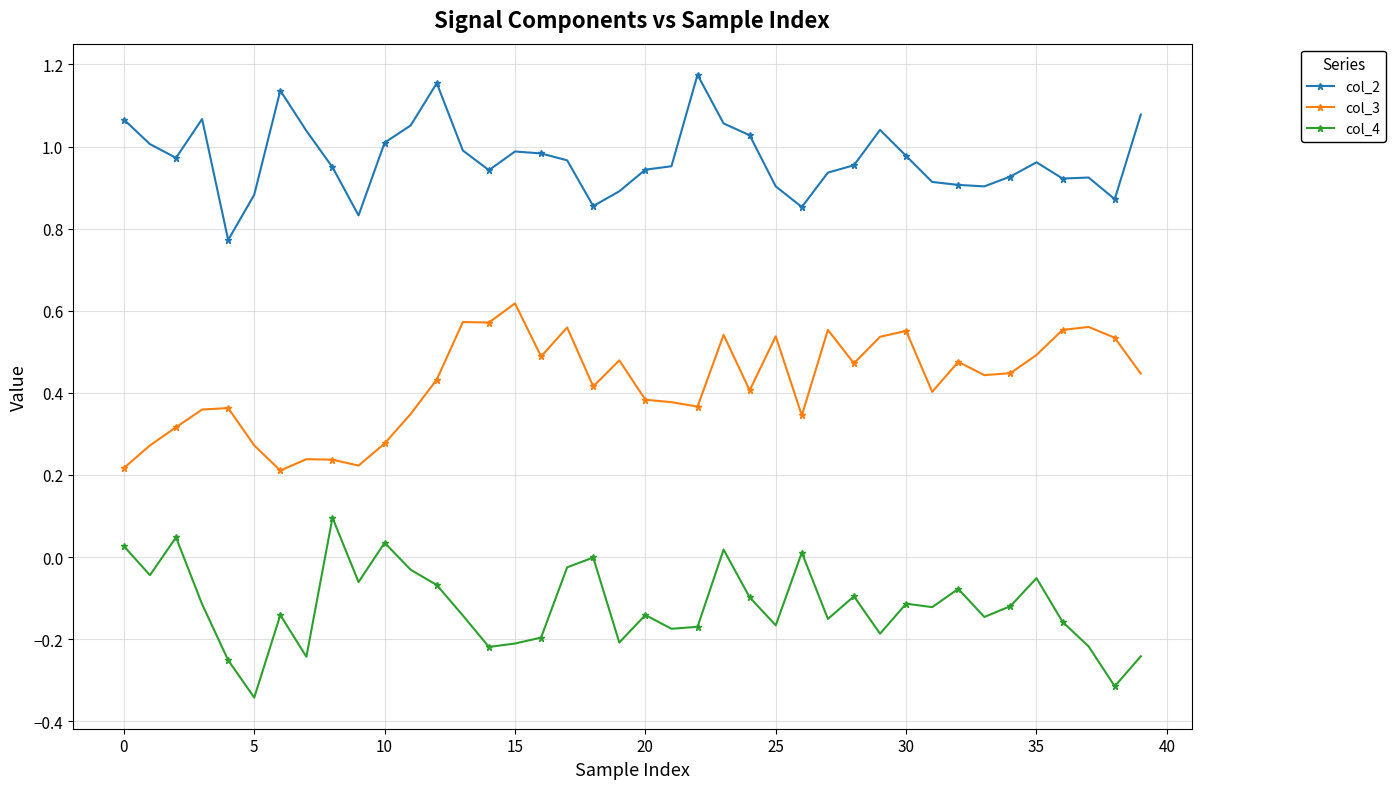

Which series has the largest total across all categories?

col_2